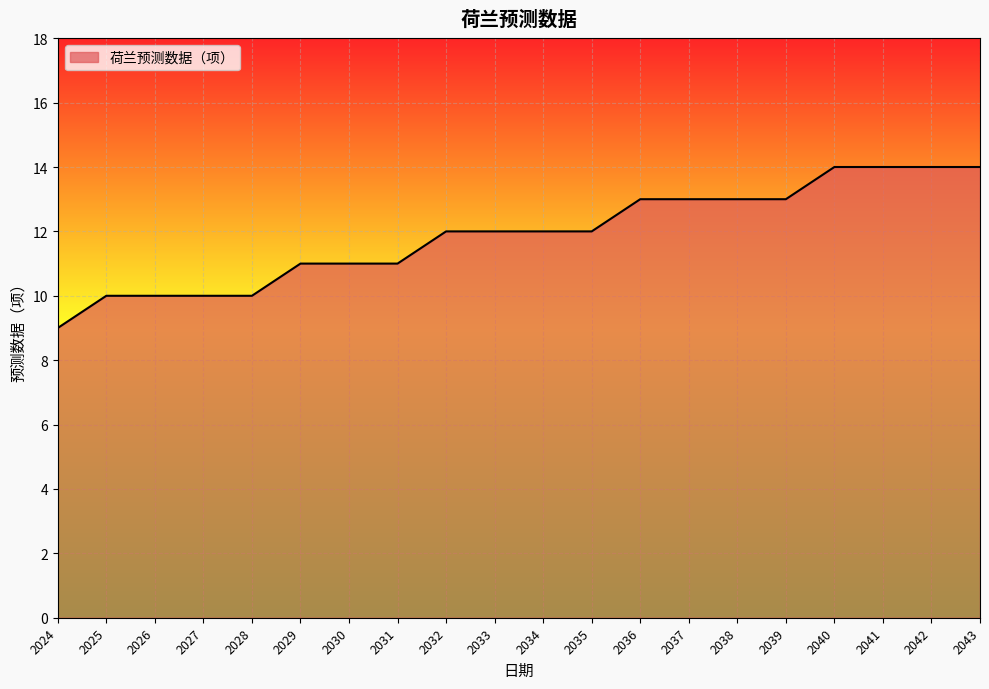

Approximately how many times larger is the value at 2040 compared to 2035?

1.2